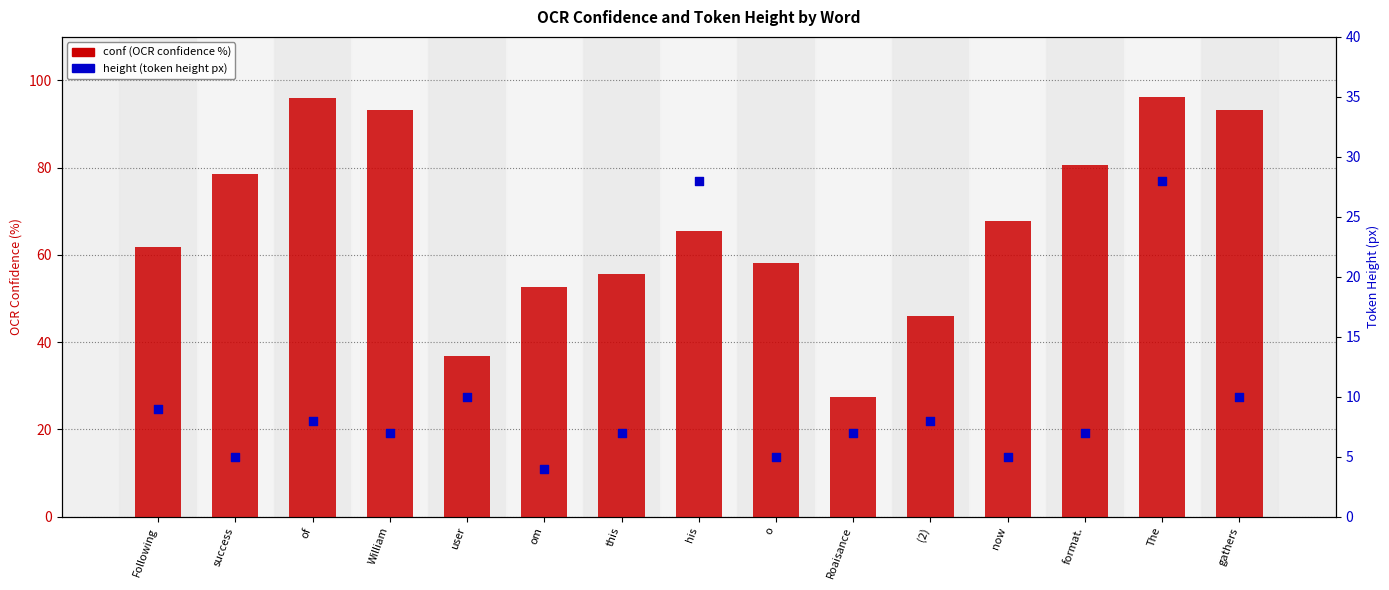

At which category is the sum across all series the highest?

The